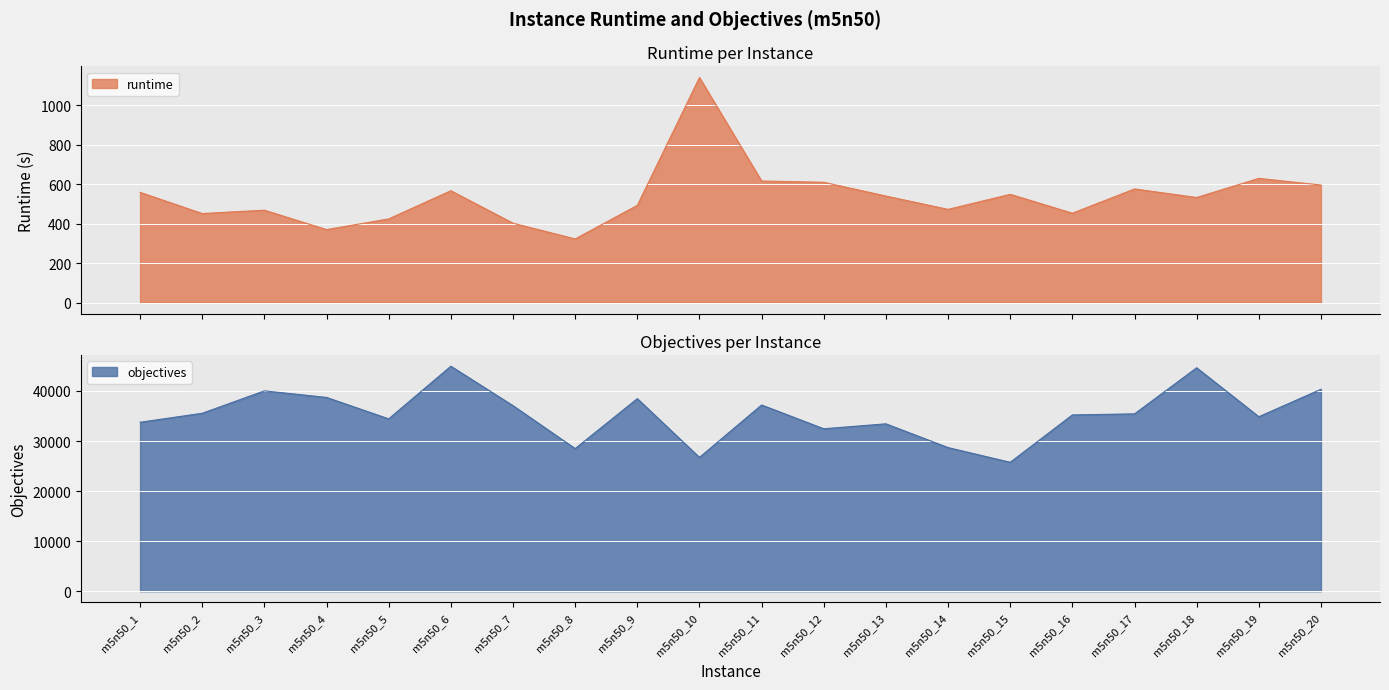

Is it true that objectives equals 8061.2 at m5n50_19?

False